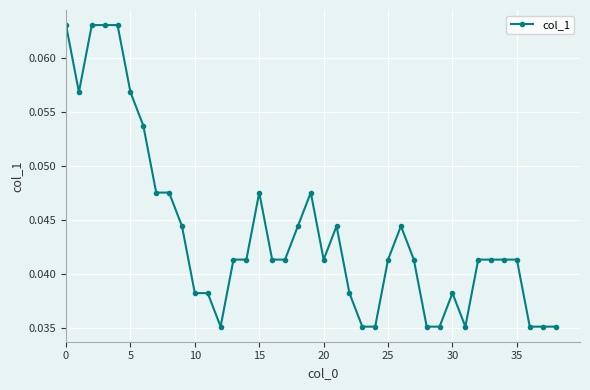

What is the sum of all values?

1.7